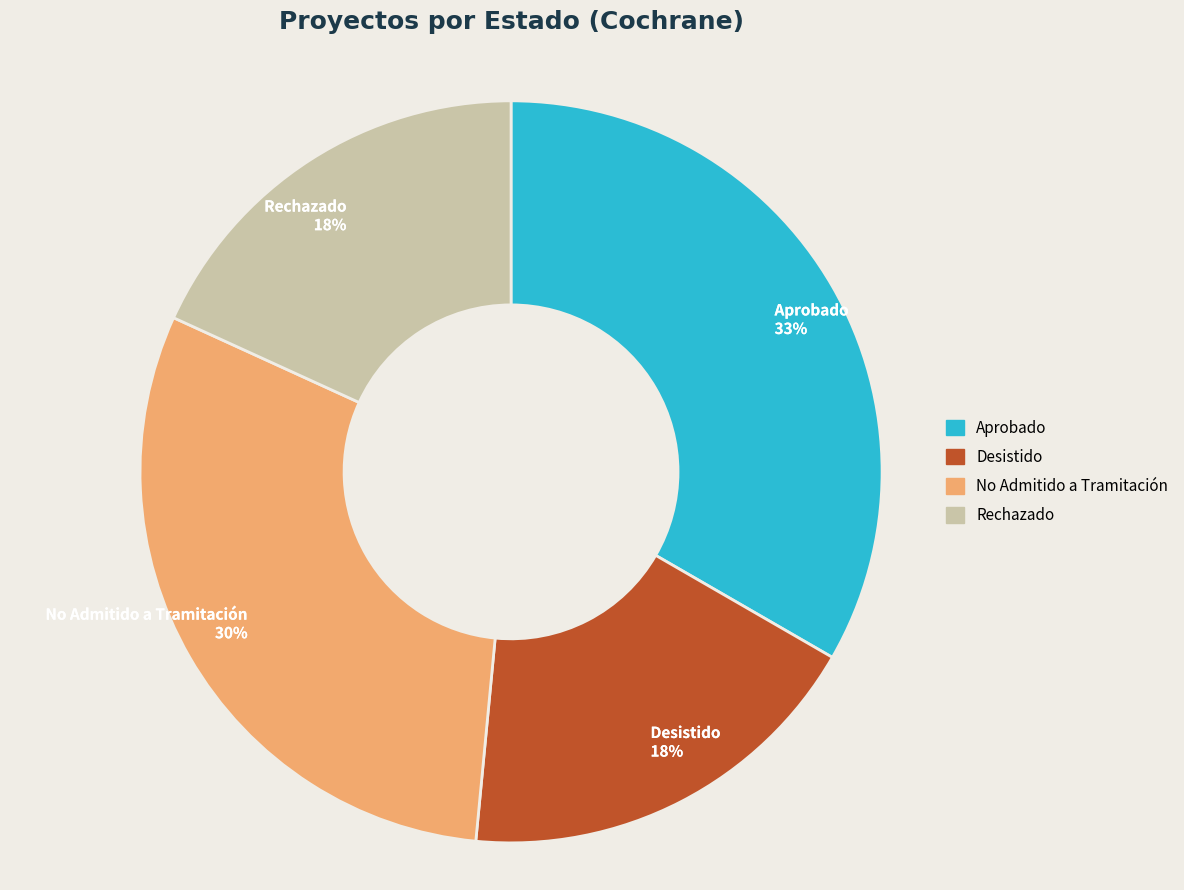

Does Desistido represent more than half of the total?

No